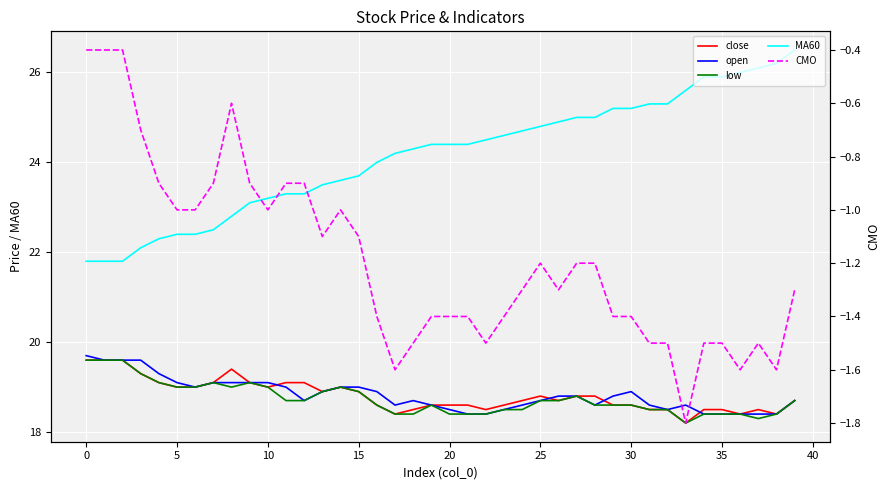

List the series in order of their peak value, lowest first.

CMO, close, low, open, MA60